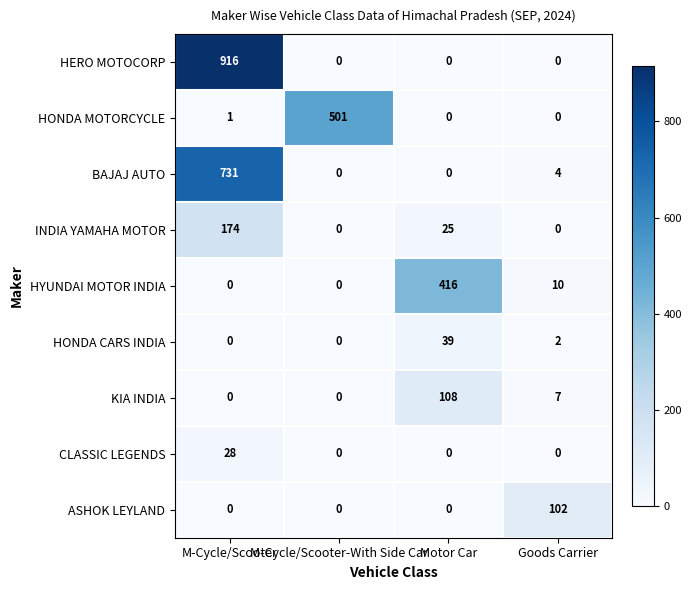

True or false: HERO MOTOCORP has a value of -355 at M-Cycle/Scooter-With Side Car.

False